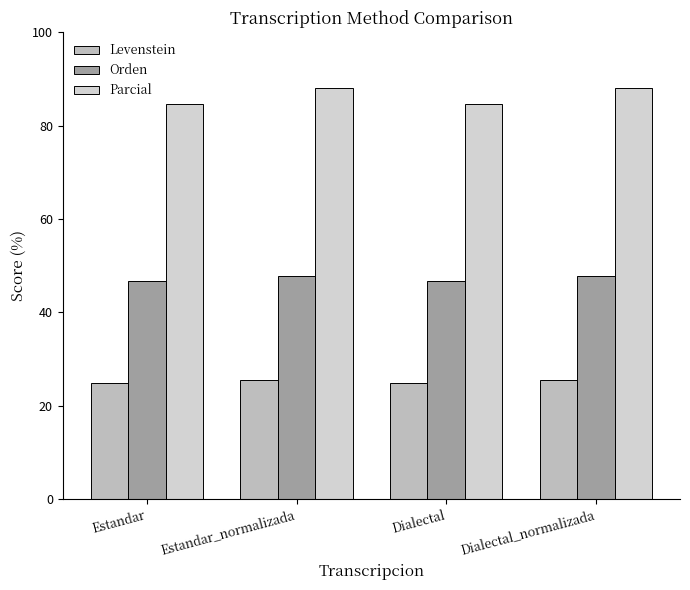

Between Dialectal and Dialectal_normalizada, which series saw the biggest shift?

Parcial